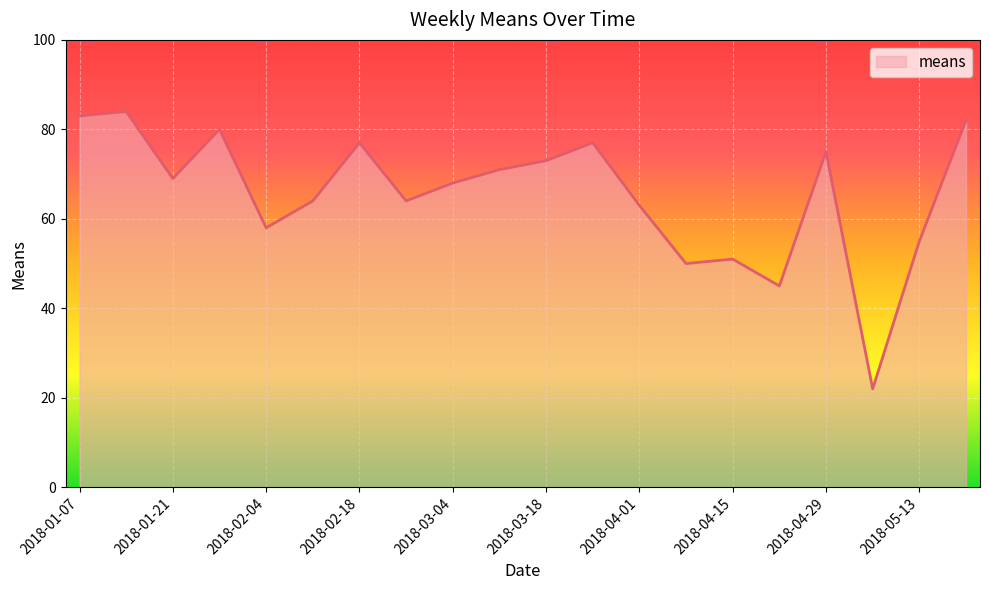

True or false: the data has more than 2 interior local peaks.

True